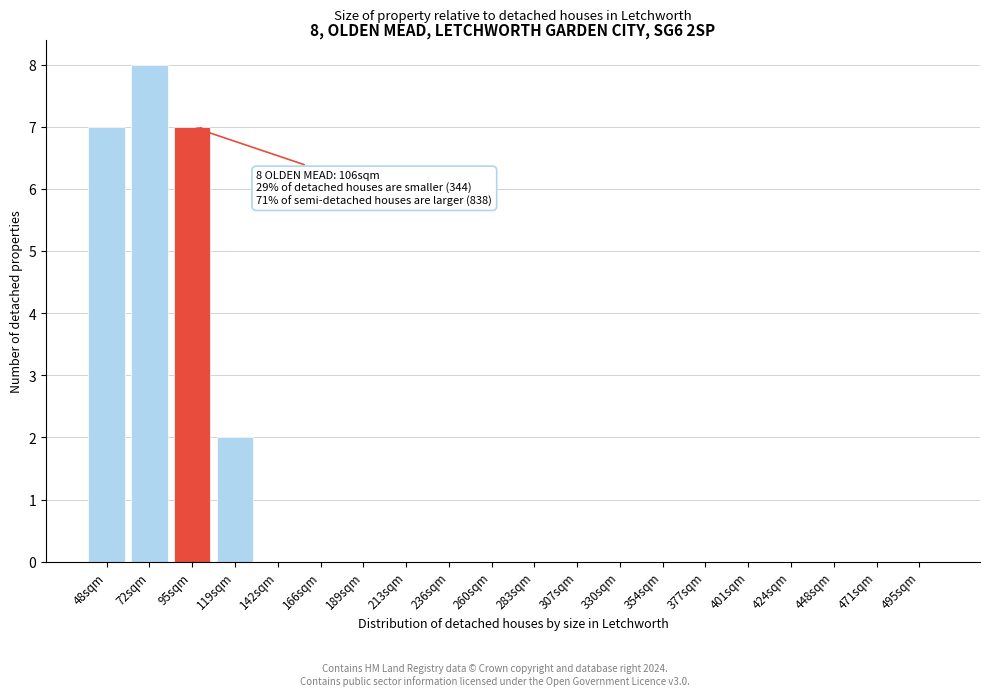

Reading left to right, transcribe all the data shown in this chart.

48sqm=7	72sqm=8	95sqm=7	119sqm=2	142sqm=0	166sqm=0	189sqm=0	213sqm=0	236sqm=0	260sqm=0	283sqm=0	307sqm=0	330sqm=0	354sqm=0	377sqm=0	401sqm=0	424sqm=0	448sqm=0	471sqm=0	495sqm=0